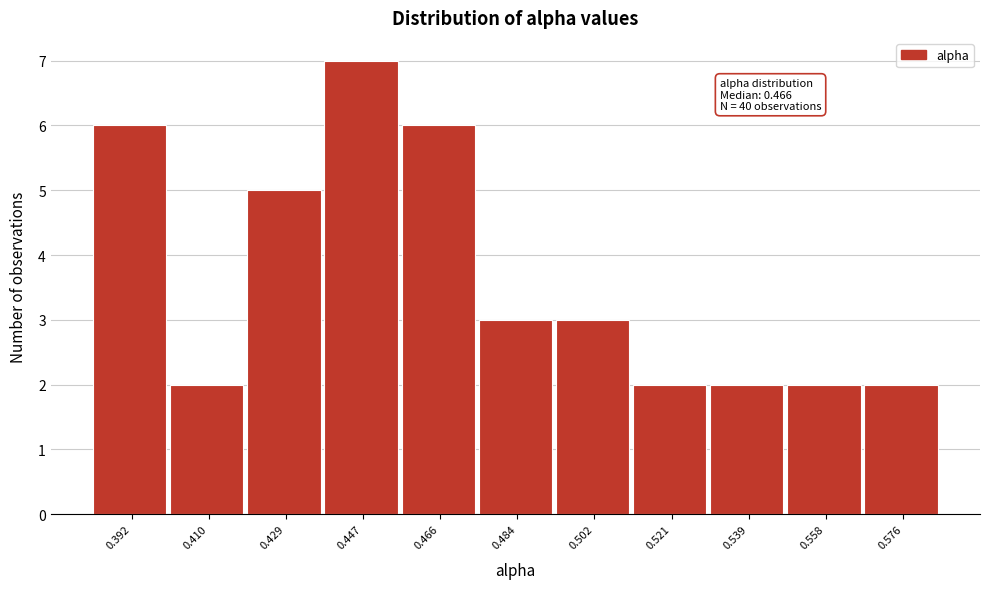

Reading left to right, what are all the values shown in this chart?

0.392=6	0.410=2	0.429=5	0.447=7	0.466=6	0.484=3	0.502=3	0.521=2	0.539=2	0.558=2	0.576=2